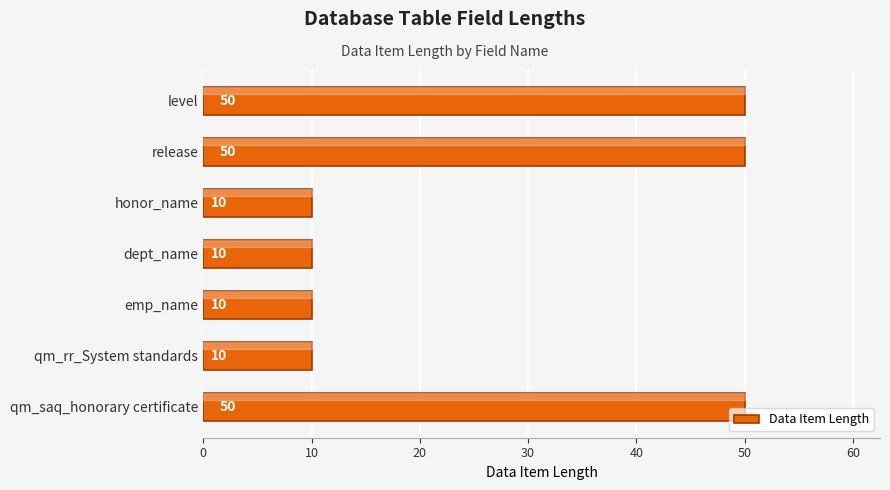

What is the greatest value displayed?

50